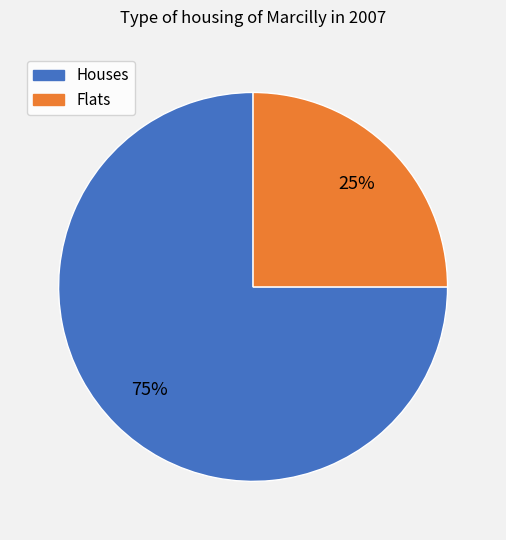

Is it true that Houses is 62% of the pie?

False